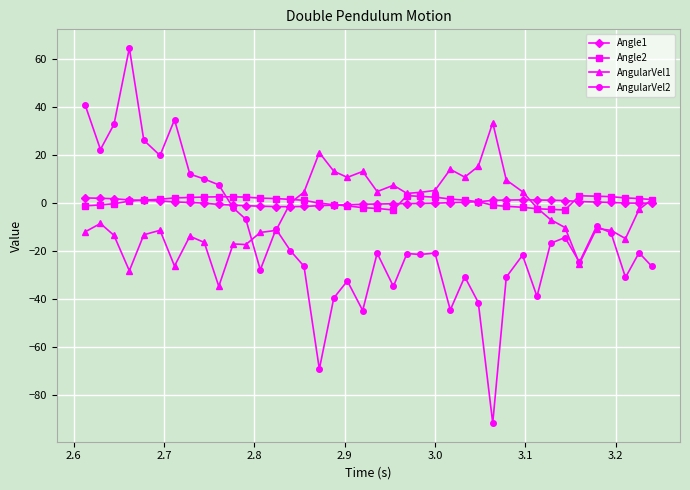

Which series has the largest range (max minus min)?

AngularVel2